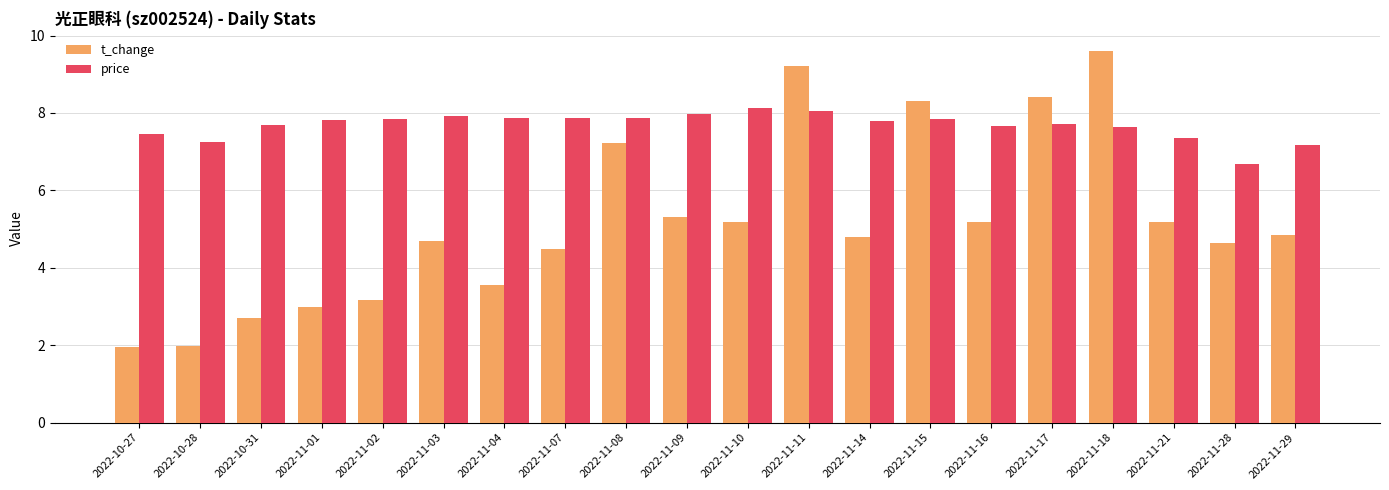

How many data points does each series have?

20